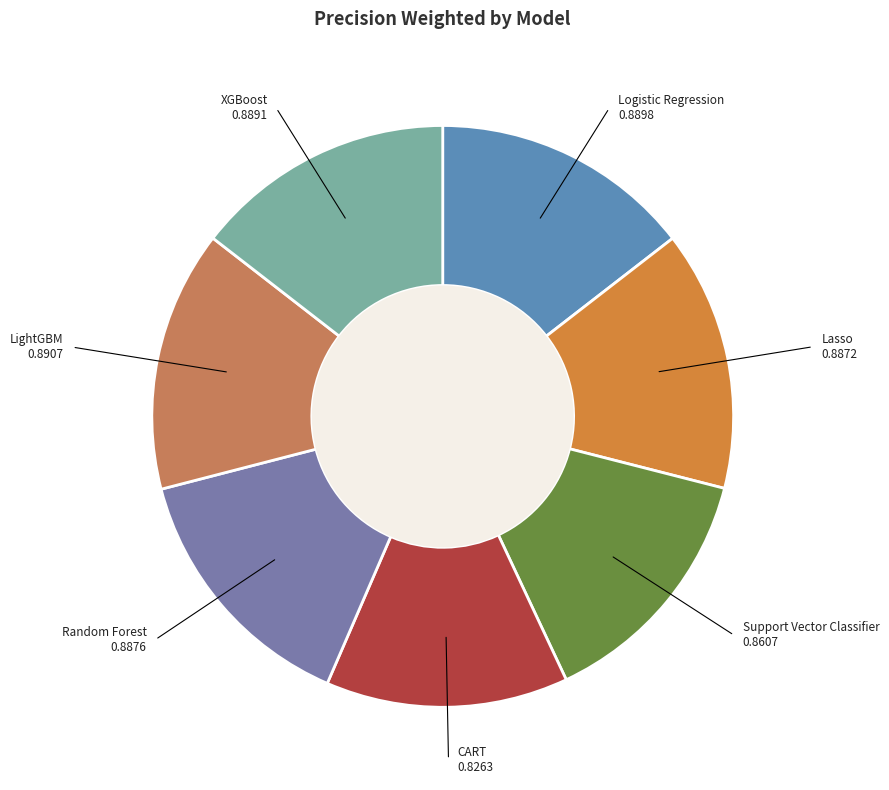

Which category has the smallest portion of the pie?

CART